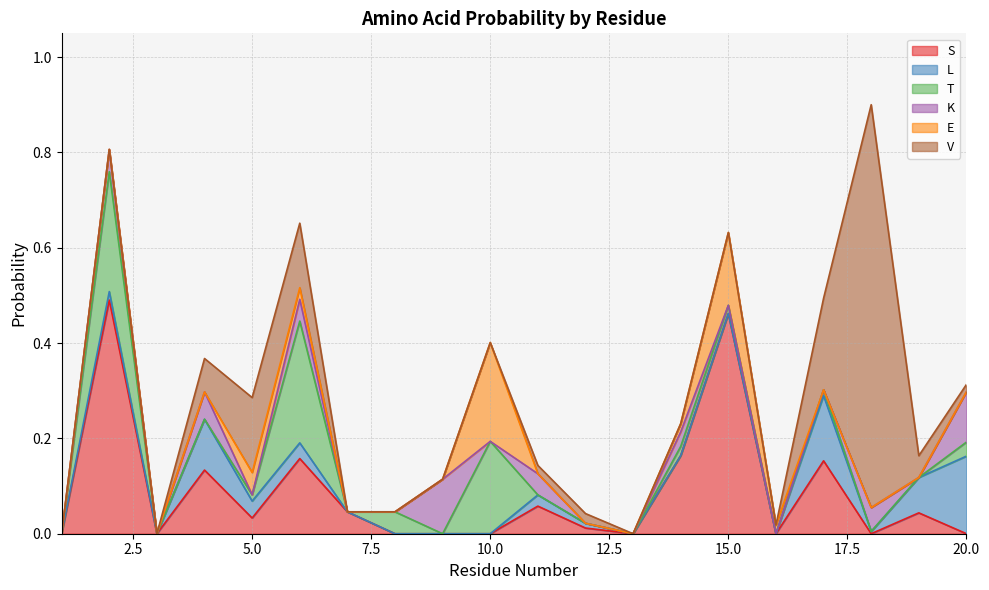

What are all the series names shown in the legend?

S, L, T, K, E, V